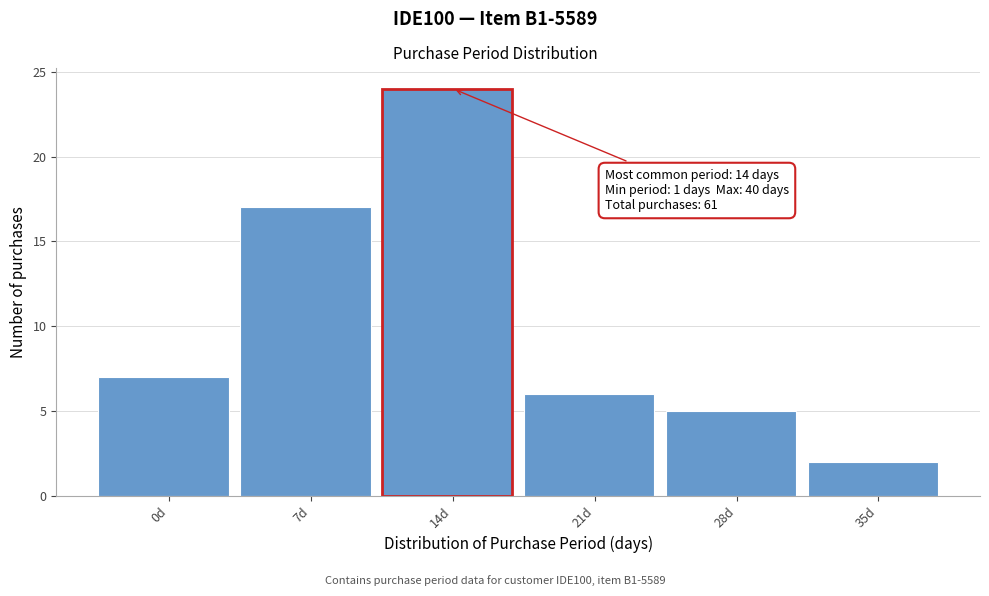

Reading right to left, what are all the values shown in this chart?

2	5	6	24	17	7